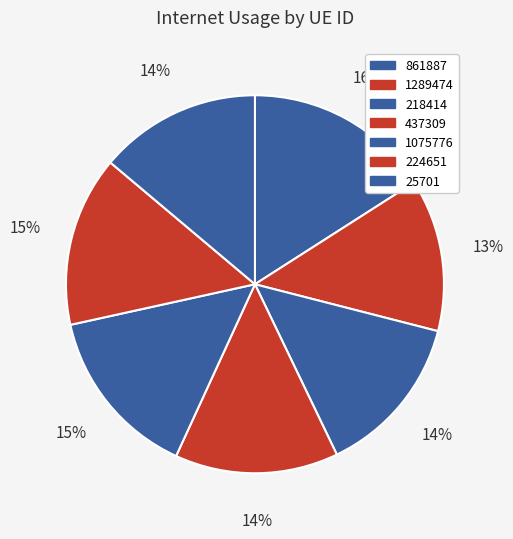

What percentage is the 1289474 slice, to the nearest percent?

13%